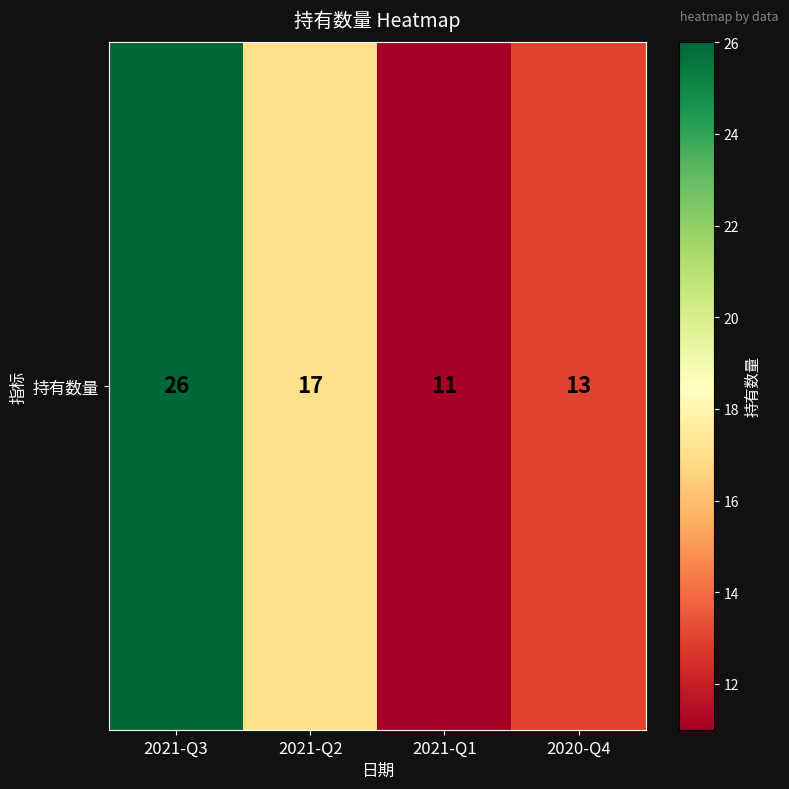

Where is the data nearest to the value 18?

2021-Q2